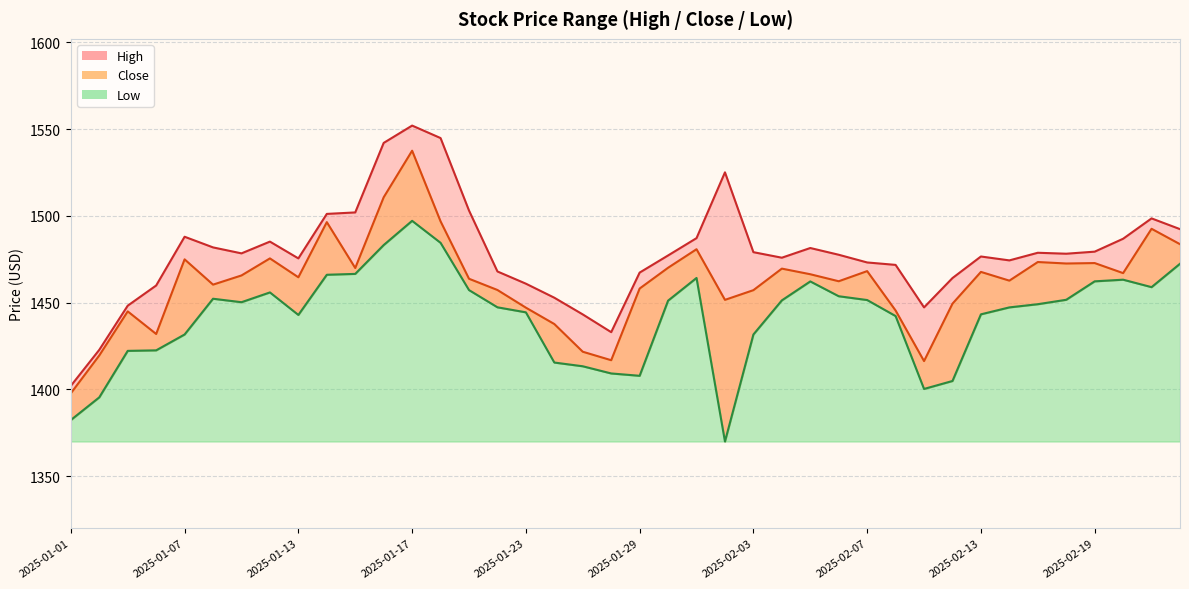

Reading left to right, list all the values displayed in this chart.

High: 1402.0	1422.8	1448.2	1459.9	1488.0	1481.8	1478.4	1485.2	1475.5	1501.1	1502.0	1542.1	1552.0	1544.9	1503.1	1468.0	1460.9	1452.8	1443.2	1433.0	1467.3	1477.2	1487.2	1525.1	1479.1	1475.9	1481.5	1477.6	1473.2	1471.8	1447.2	1464.2	1476.6	1474.3	1478.7	1478.2	1479.4	1486.8	1498.5	1492.4
Close: 1397.7	1419.5	1445.0	1431.9	1474.9	1460.4	1465.7	1475.5	1464.6	1496.4	1470.0	1510.7	1537.6	1496.8	1463.8	1457.3	1447.1	1437.7	1421.7	1416.8	1458.1	1470.1	1480.8	1451.6	1457.2	1469.6	1466.4	1462.3	1468.2	1445.5	1416.3	1449.4	1467.7	1462.7	1473.4	1472.5	1472.8	1467.0	1492.6	1483.7
Low: 1382.3	1395.4	1422.2	1422.5	1431.6	1452.2	1450.2	1455.9	1442.9	1466.1	1466.6	1483.2	1497.2	1484.5	1457.2	1447.3	1444.4	1415.5	1413.3	1409.2	1407.8	1451.1	1464.2	1369.9	1431.6	1451.3	1462.2	1453.7	1451.5	1442.2	1400.2	1404.8	1443.2	1447.2	1449.1	1451.6	1462.3	1463.2	1458.9	1472.4